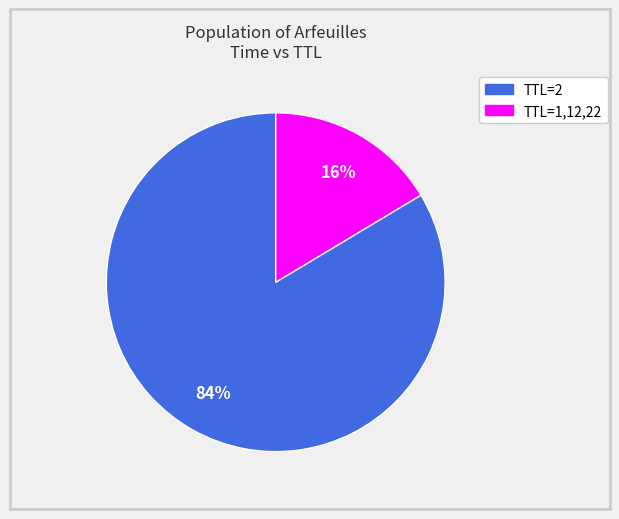

Is there a majority slice in this chart?

Yes